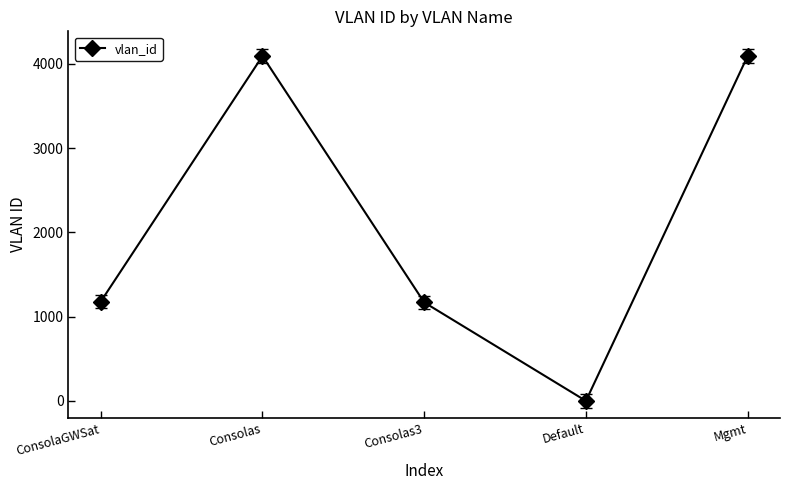

What is the minimum value shown in the chart?

1